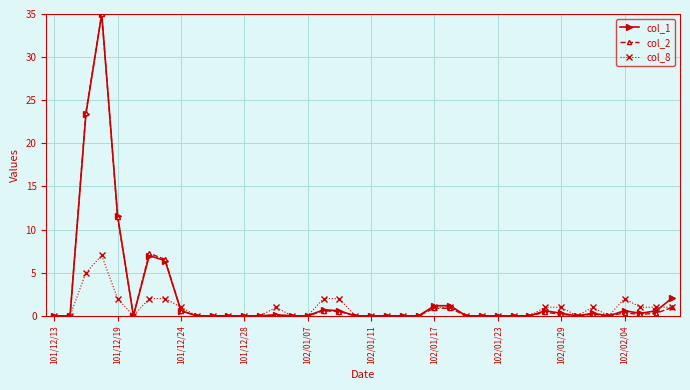

What is the value of the col_1 point at the 8th from the left?

6.4